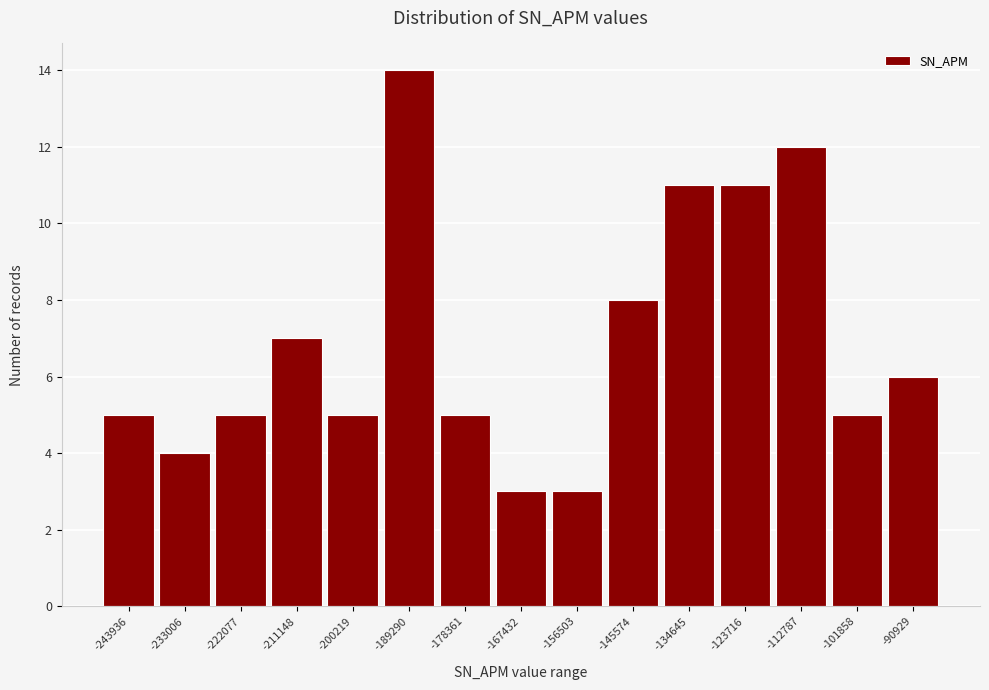

Reading left to right, transcribe all the data shown in this chart.

-243936=5	-233006=4	-222077=5	-211148=7	-200219=5	-189290=14	-178361=5	-167432=3	-156503=3	-145574=8	-134645=11	-123716=11	-112787=12	-101858=5	-90929=6